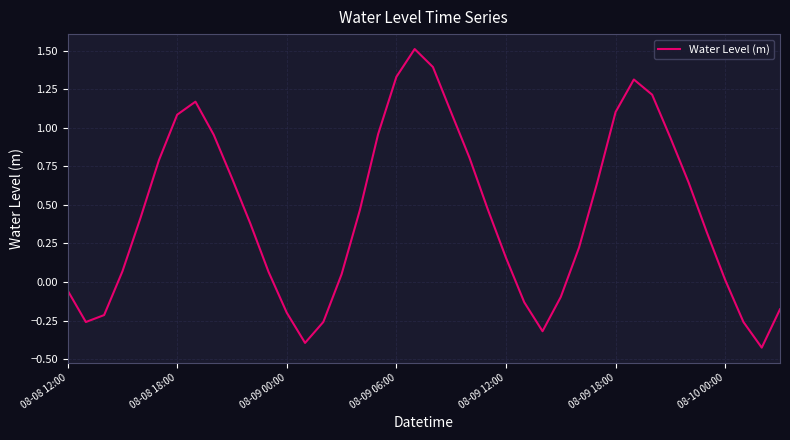

What is the maximum value shown in the chart?

1.5